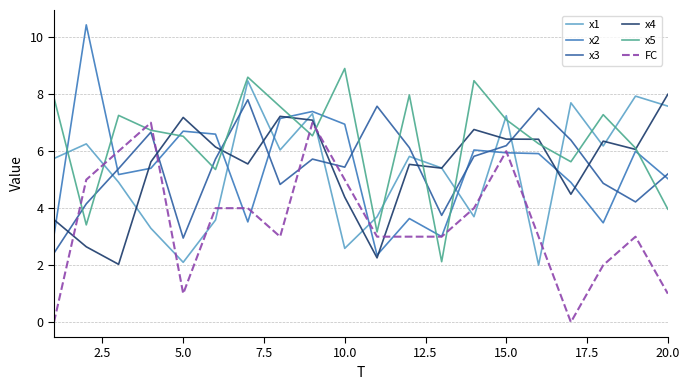

How many lines are shown in the chart?

6